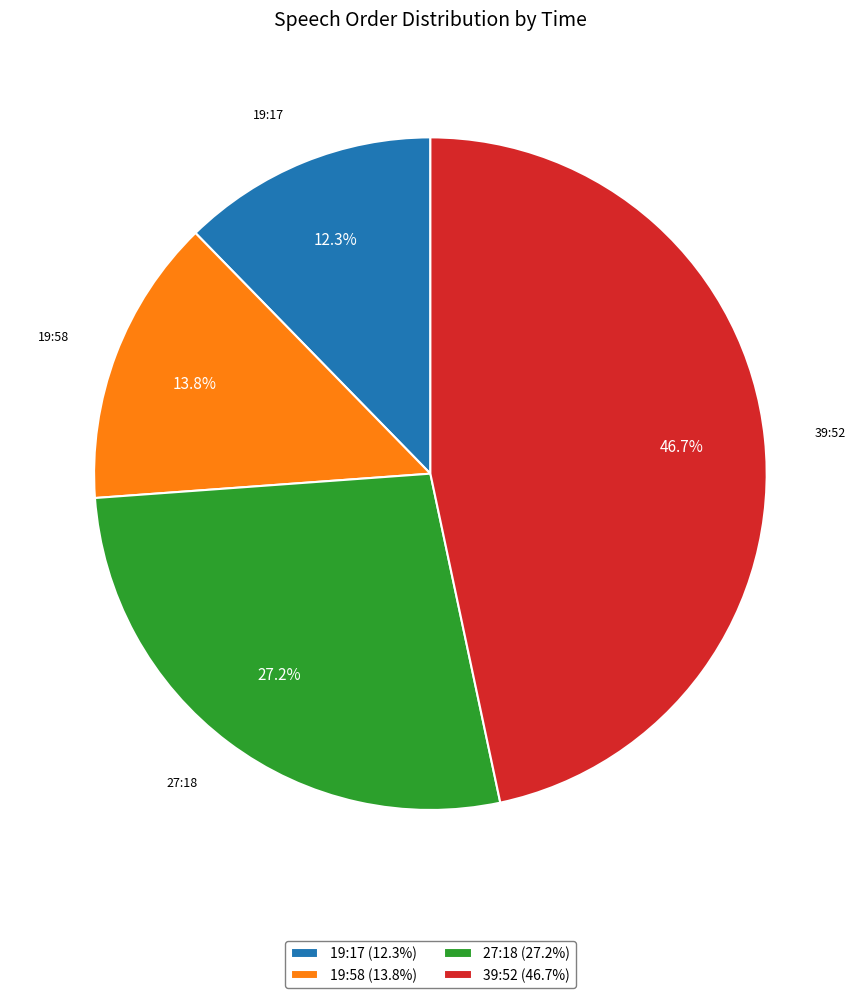

How many slices are in this pie chart?

4